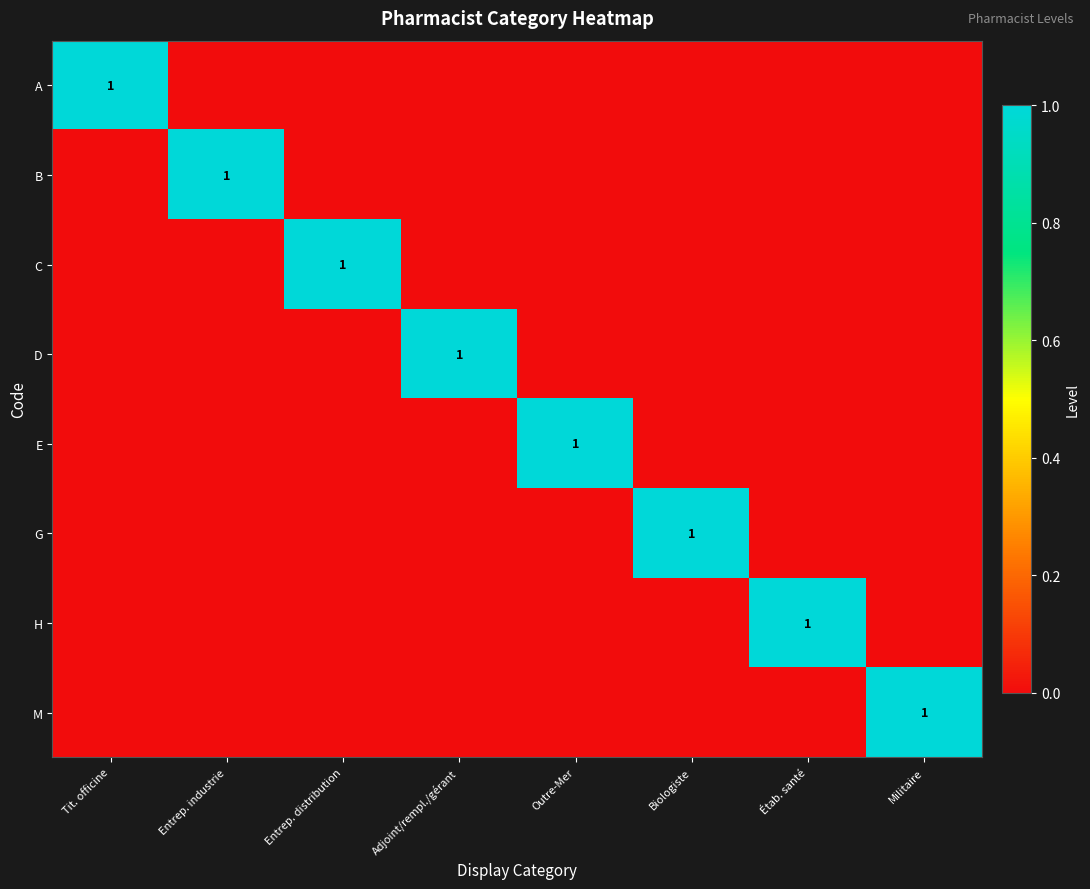

The value of G at Biologiste is 2. True or false?

False